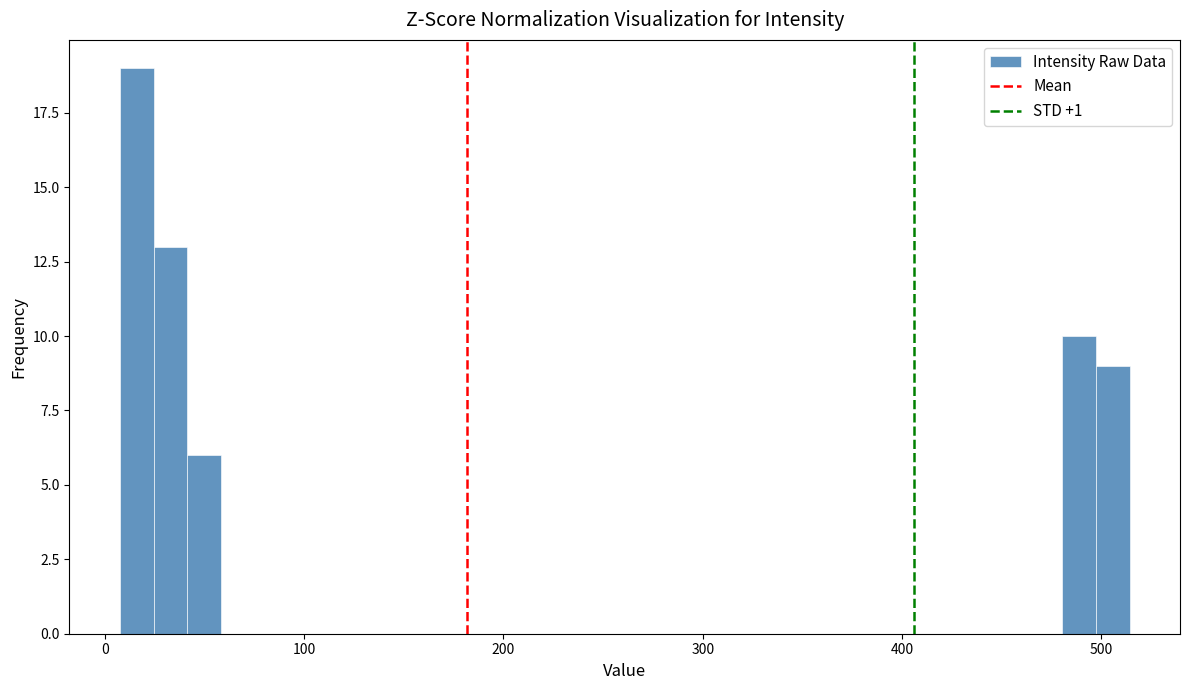

Around what value on the x-axis is the tallest bar? Give the approximate position of its centre, as read against the axis.

20